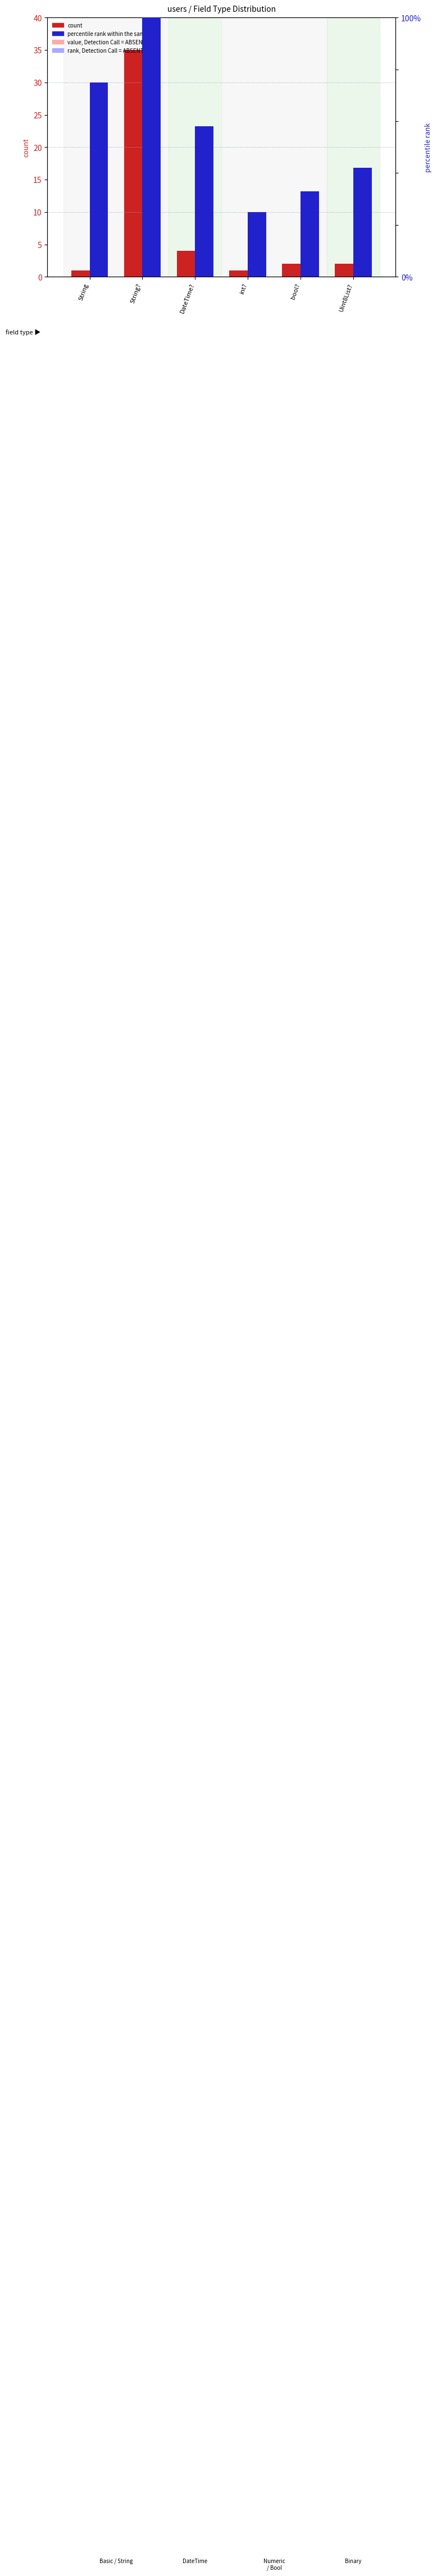

What is the difference between the count values at bool? and DateTime??

2.0